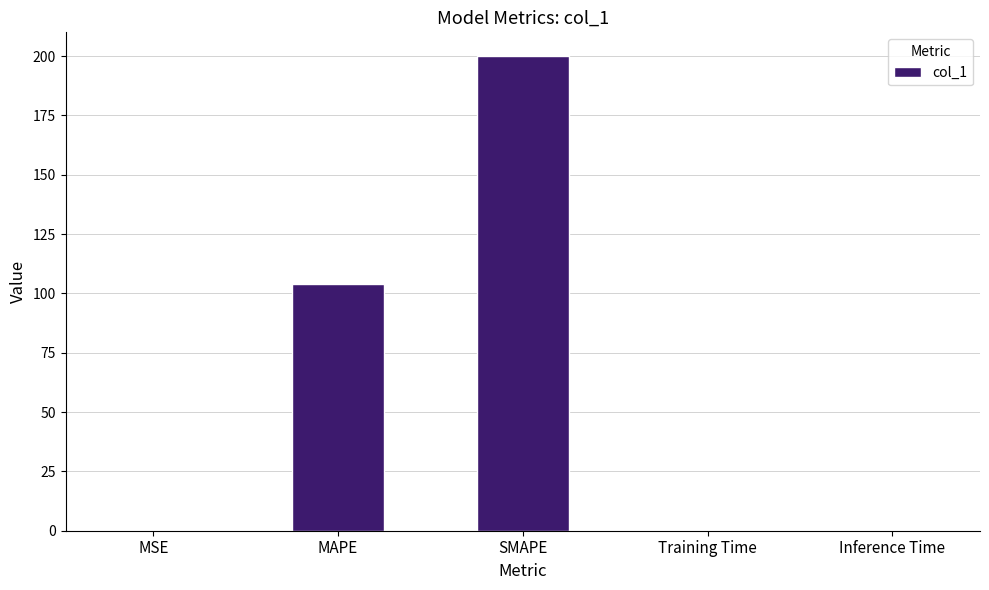

What is the sum of all values?

304.1